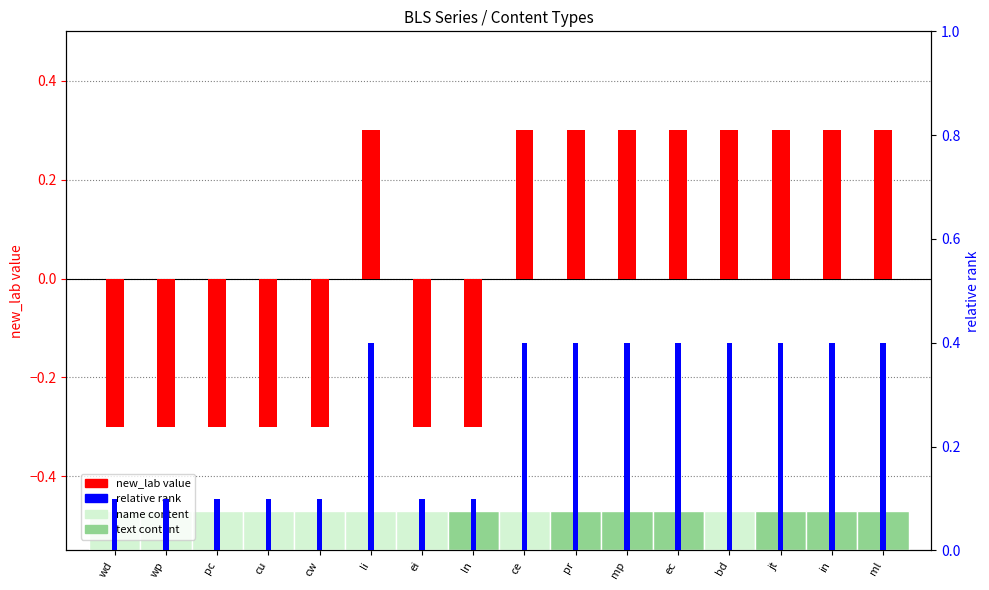

Reading left to right, what are all the values shown in this chart?

new_lab value: -0.3	-0.3	-0.3	-0.3	-0.3	0.3	-0.3	-0.3	0.3	0.3	0.3	0.3	0.3	0.3	0.3	0.3
relative rank: 0.1	0.1	0.1	0.1	0.1	0.4	0.1	0.1	0.4	0.4	0.4	0.4	0.4	0.4	0.4	0.4